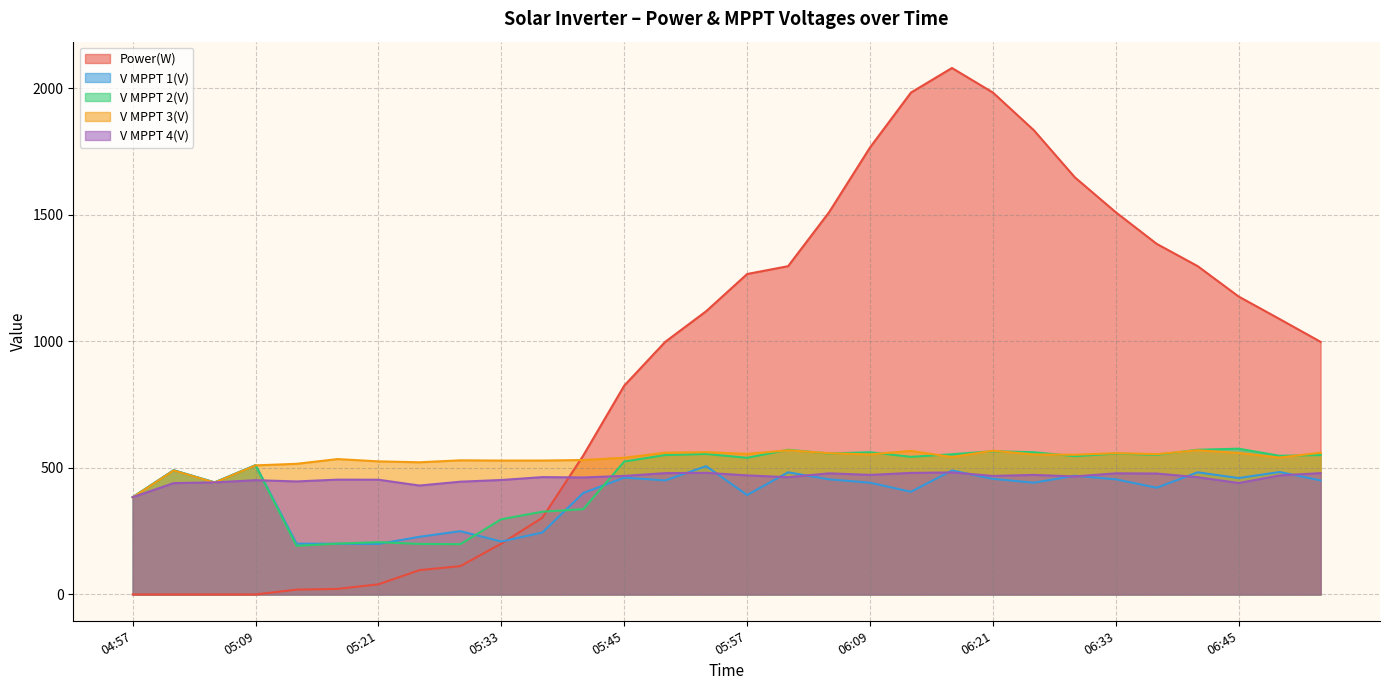

Read the V MPPT 3(V) value at 05:17.

534.9